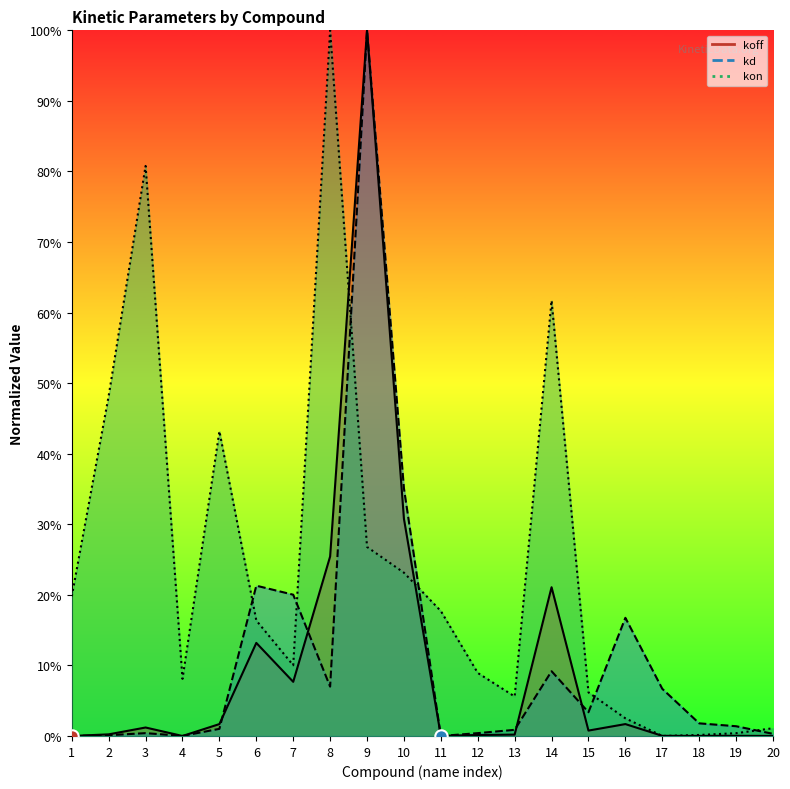

Is the value of kd at 2 greater than the value of koff at 13?

No